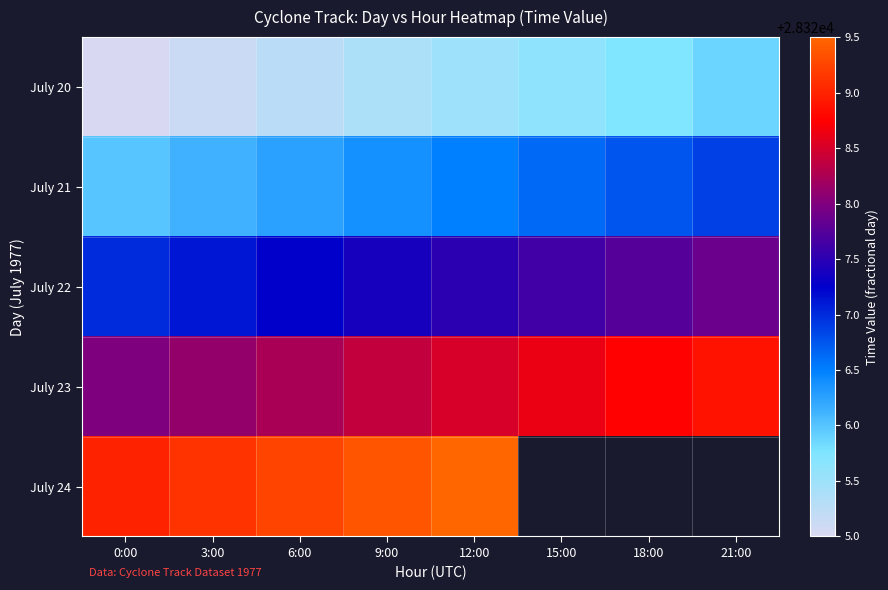

At which category is the sum across all series the highest?

12:00